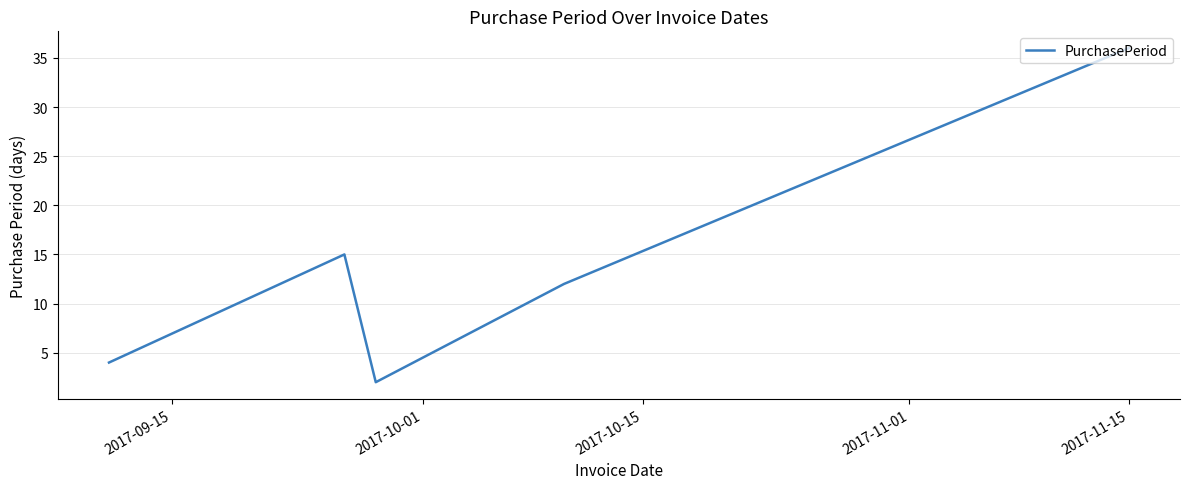

What is the maximum value shown in the chart?

36